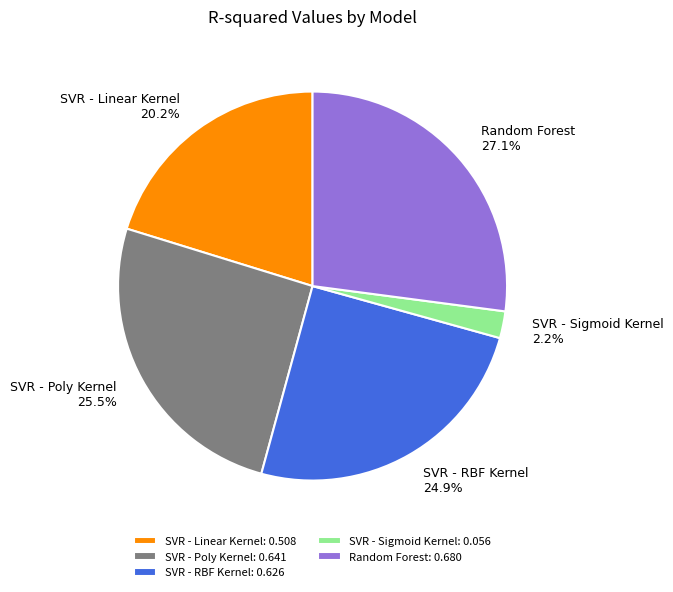

Is the sum of SVR - RBF Kernel and SVR - Linear Kernel greater than half?

No